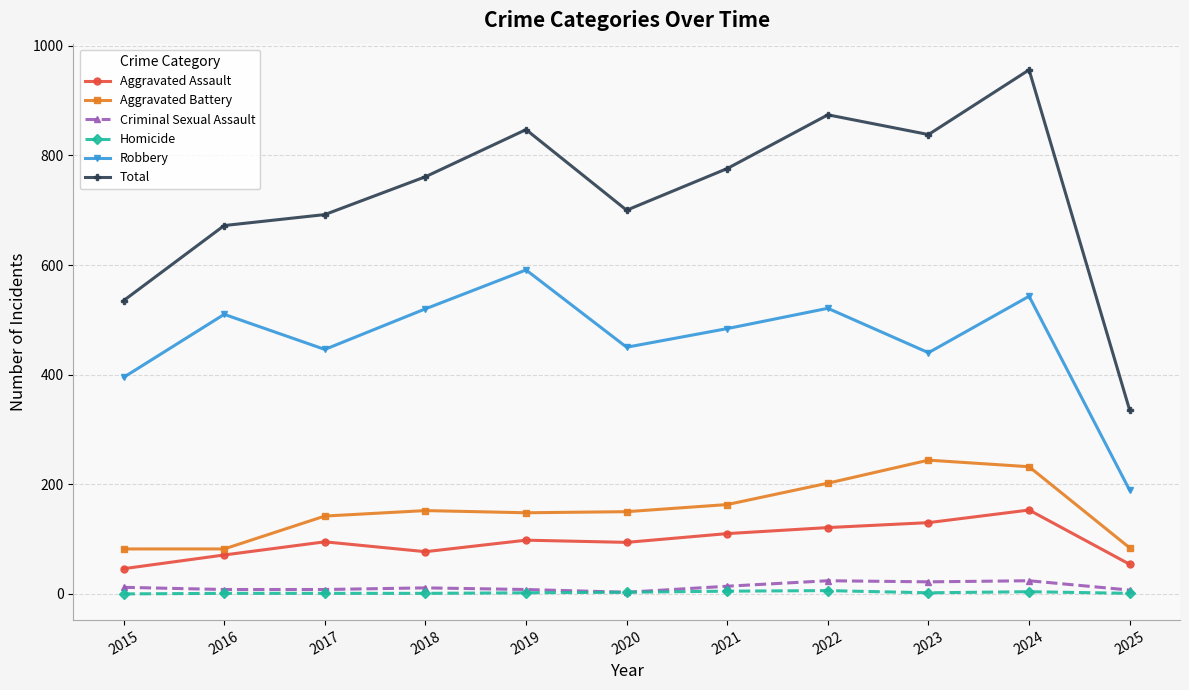

True or false: Aggravated Assault and Homicide cross at least once.

False